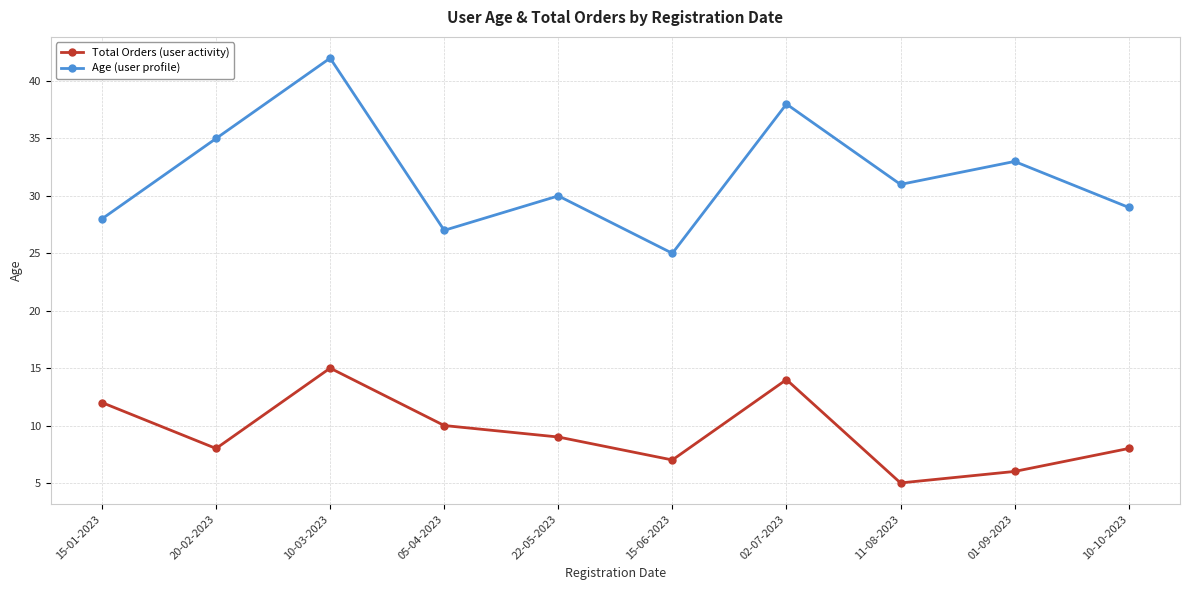

Which category has the highest value across all series?

10-03-2023